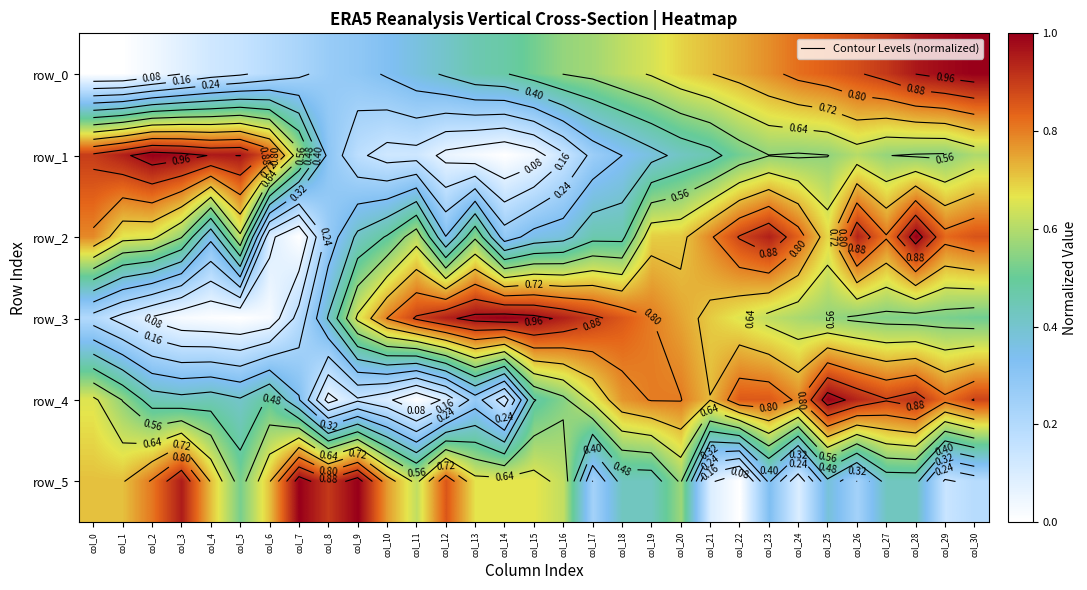

Rank the categories by row_2 value from lowest to highest.

col_7, col_6, col_8, col_14, col_12, col_4, col_15, col_16, col_9, col_17, col_18, col_10, col_13, col_3, col_11, col_5, col_2, col_1, col_25, col_19, col_20, col_0, col_21, col_27, col_29, col_24, col_30, col_22, col_26, col_23, col_28